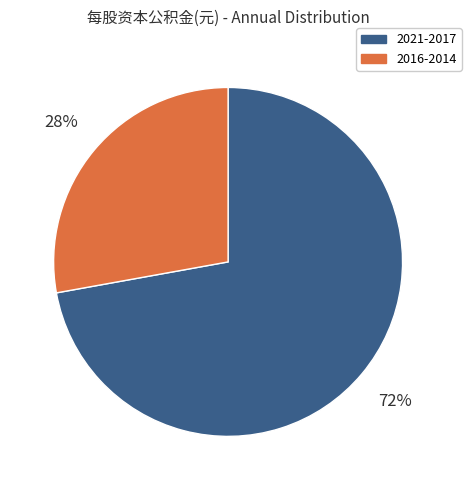

Is there a majority slice in this chart?

Yes